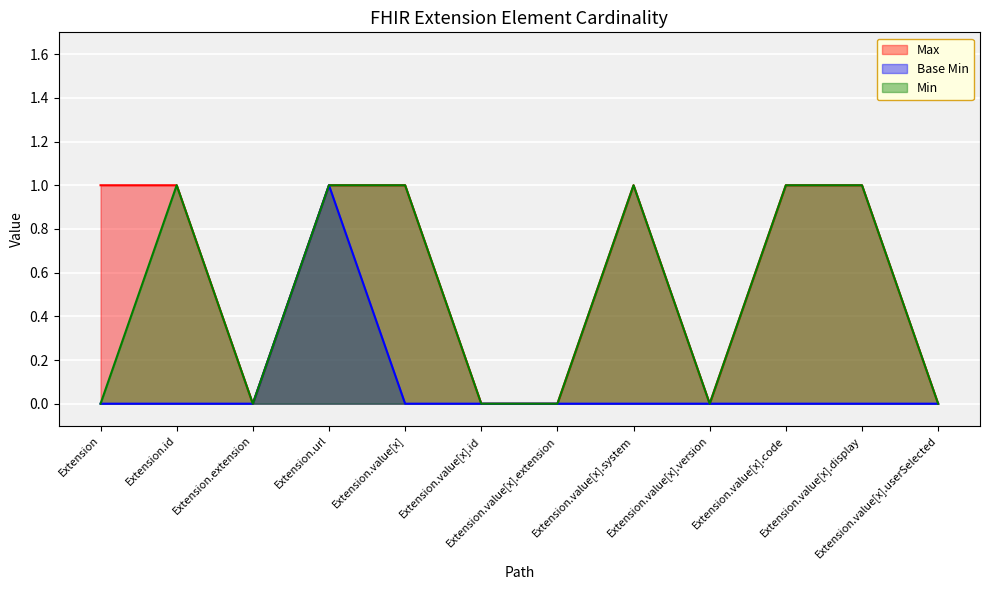

List the labels in order of Base Min value, largest first.

Extension.url, Extension, Extension.id, Extension.extension, Extension.value[x], Extension.value[x].id, Extension.value[x].extension, Extension.value[x].system, Extension.value[x].version, Extension.value[x].code, Extension.value[x].display, Extension.value[x].userSelected